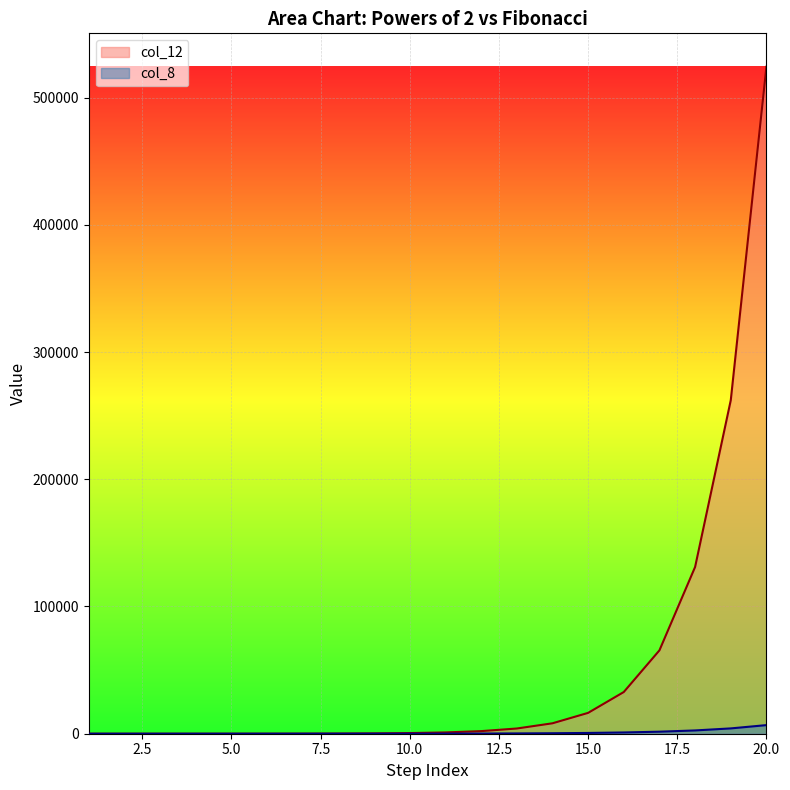

Reading right to left, extract all data points from this chart.

col_12: 20=524288	19=262144	18=131072	17=65536	16=32768	15=16384	14=8192	13=4096	12=2048	11=1024	10=512	9=256	8=128	7=64	6=32	5=16	4=8	3=4	2=2	1=1
col_8: 20=6765	19=4181	18=2584	17=1597	16=987	15=610	14=377	13=233	12=144	11=89	10=55	9=34	8=21	7=13	6=8	5=5	4=3	3=2	2=1	1=1